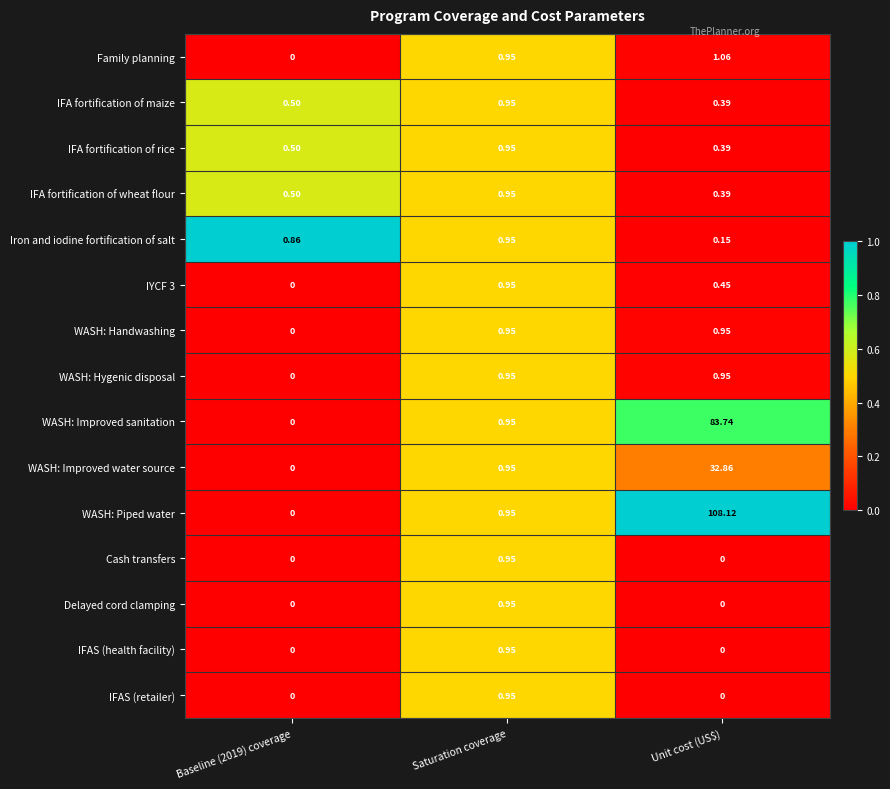

At how many categories does at least one series exceed 0?

3